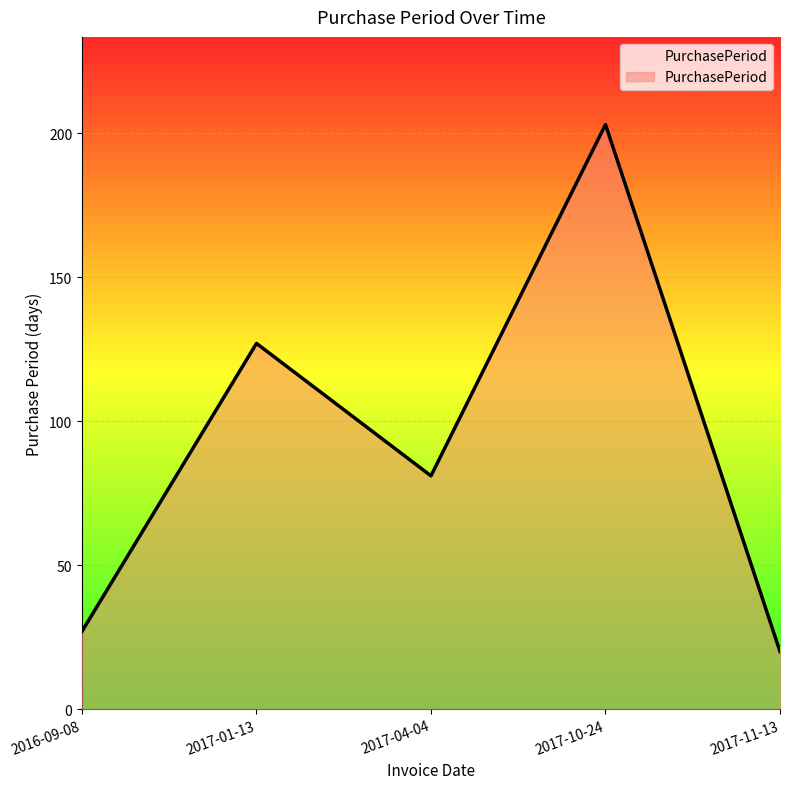

List the labels in order of value, largest first.

2017-10-24, 2017-01-13, 2017-04-04, 2016-09-08, 2017-11-13